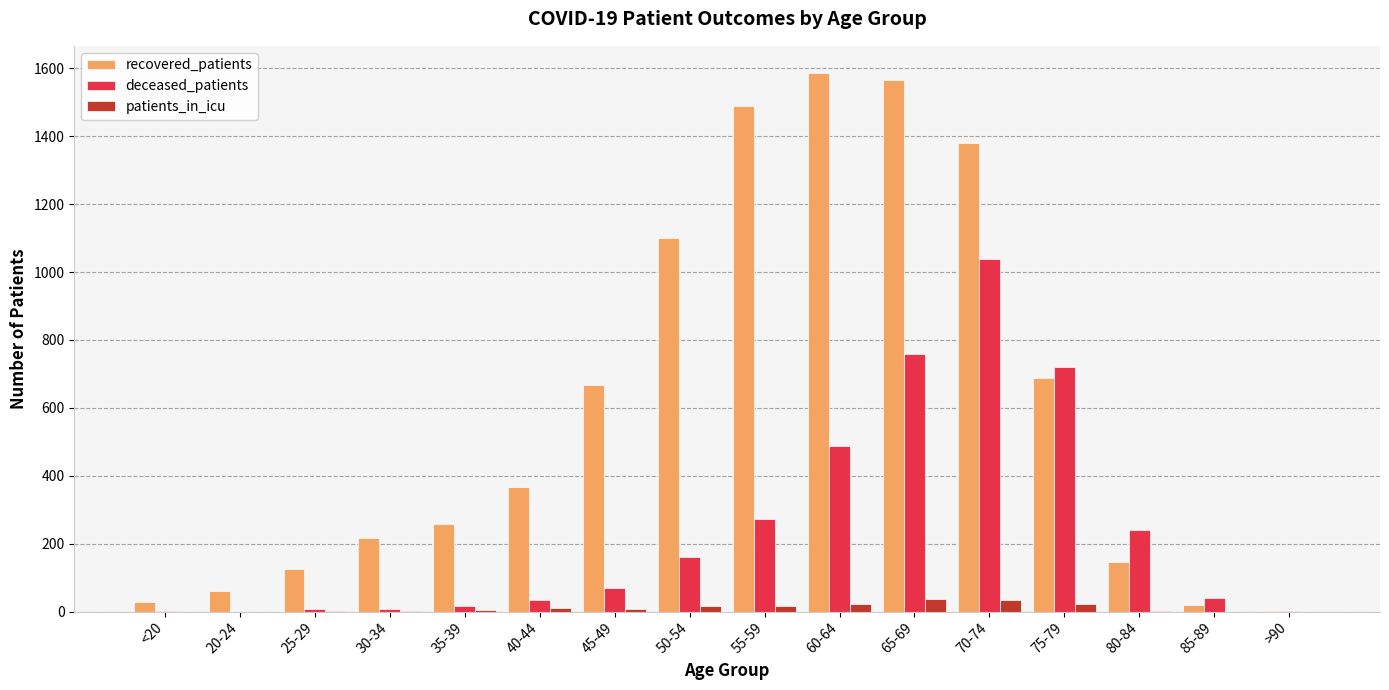

What is the sum of all deceased_patients values?

3863